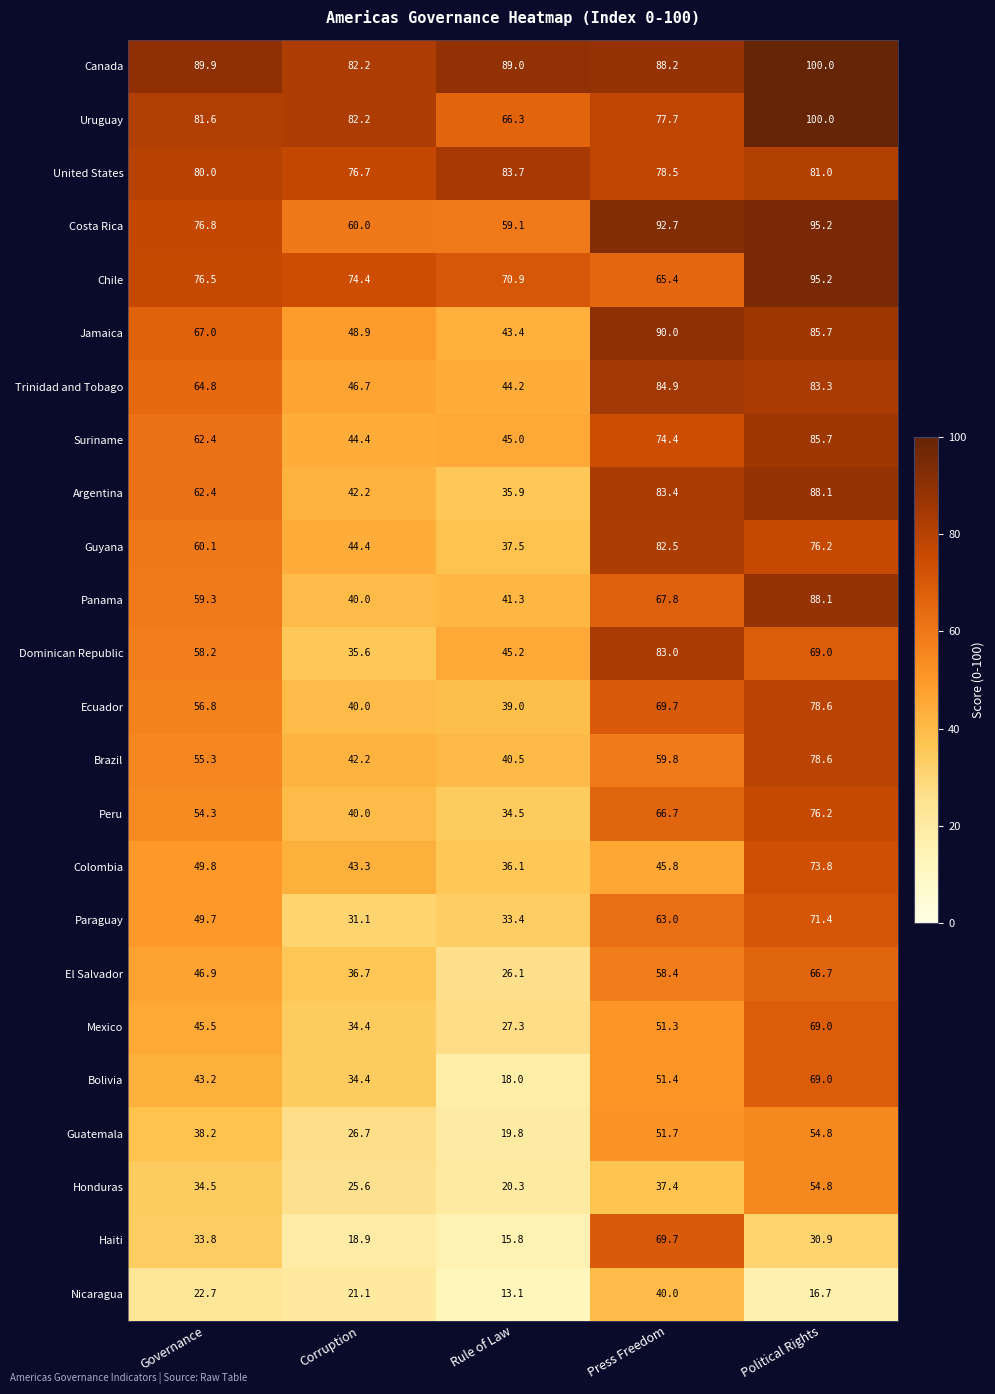

The Panama series shows 40.6 at Governance. True or false?

False